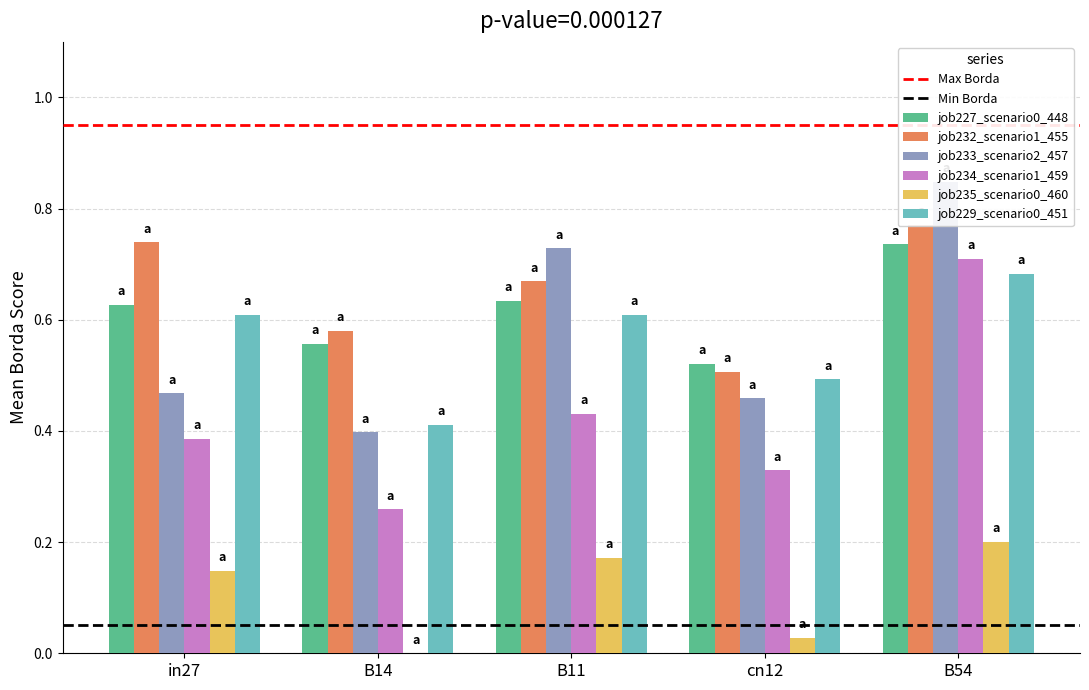

Reading left to right, list all the values displayed in this chart.

job227_scenario0_448: 0.6	0.6	0.6	0.5	0.7
job232_scenario1_455: 0.7	0.6	0.7	0.5	0.8
job233_scenario2_457: 0.5	0.4	0.7	0.5	0.8
job234_scenario1_459: 0.4	0.3	0.4	0.3	0.7
job235_scenario0_460: 0.1	0.0	0.2	0.0	0.2
job229_scenario0_451: 0.6	0.4	0.6	0.5	0.7